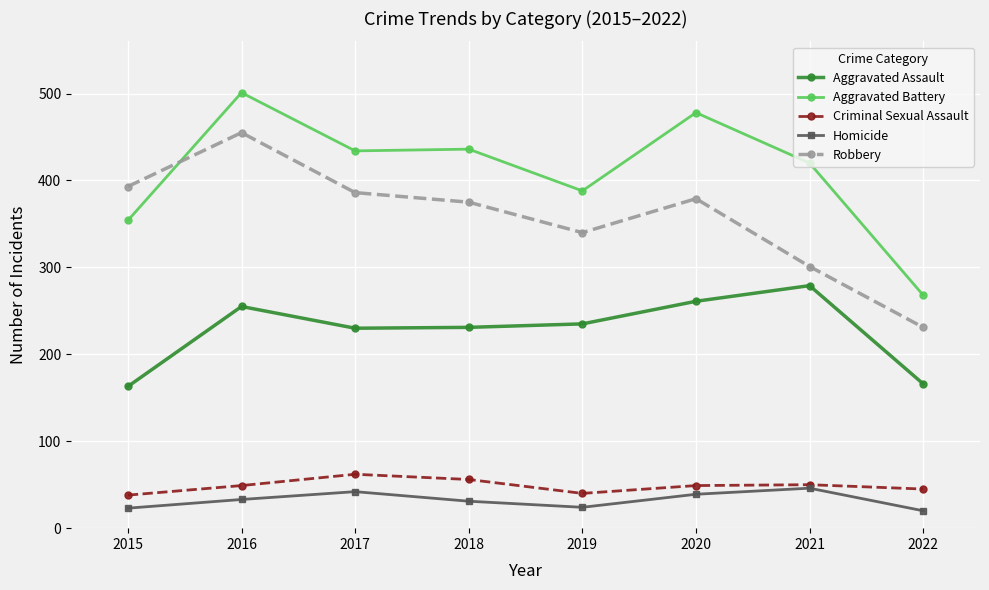

Which label corresponds to the largest value in the chart?

2016